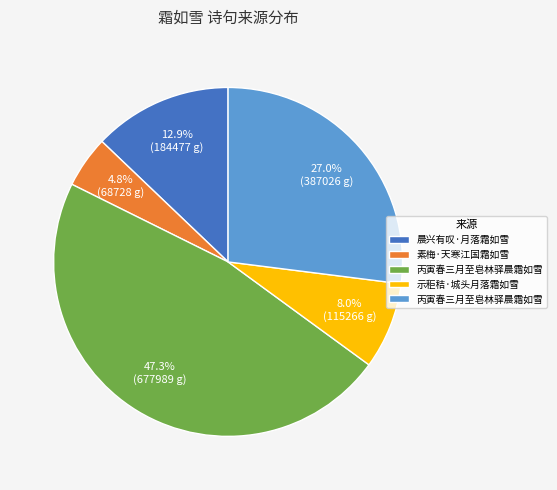

Does any single category account for the majority?

No